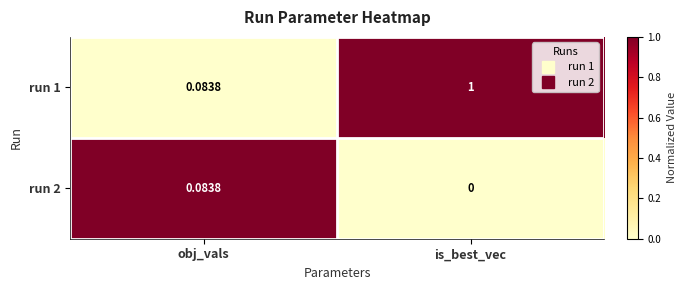

Where is run 1 nearest to the value 0?

obj_vals